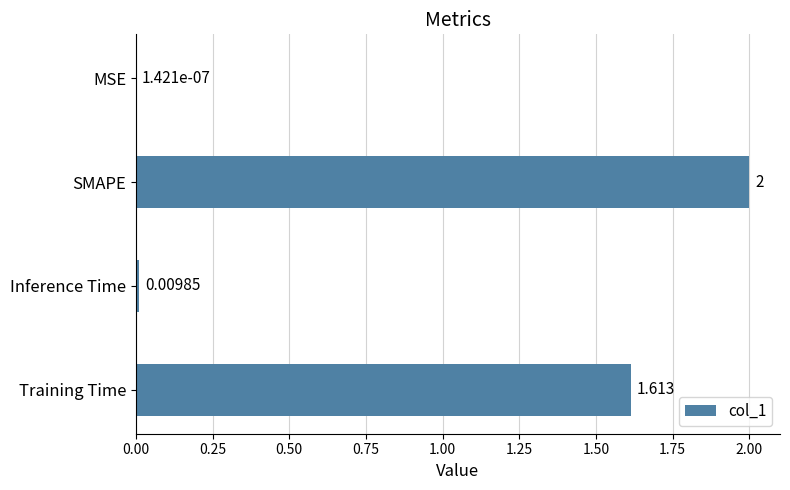

Between Inference Time and MSE, which is larger?

Inference Time